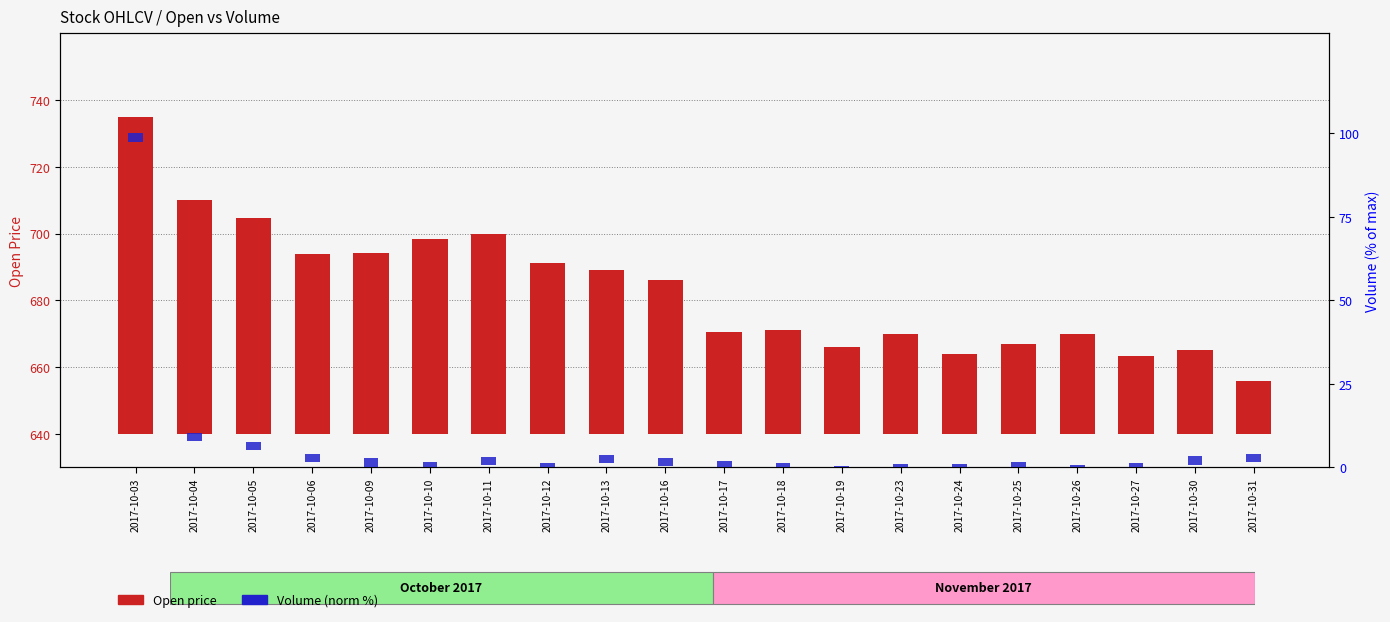

At which label does Open price first exceed 46?

2017-10-03